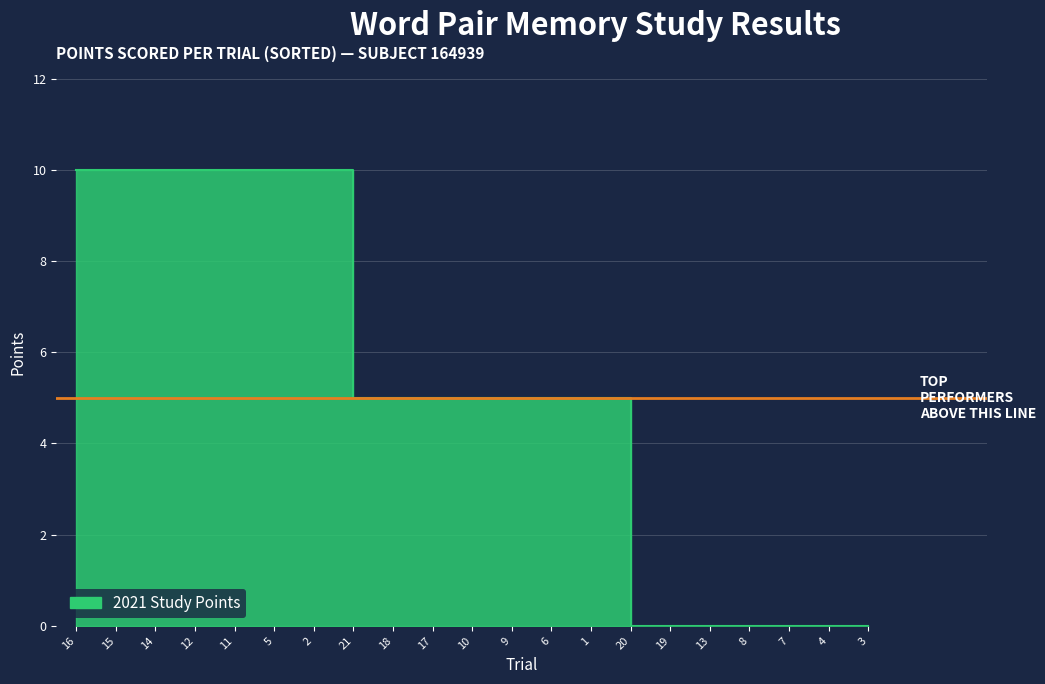

How many lines are shown in the chart?

1